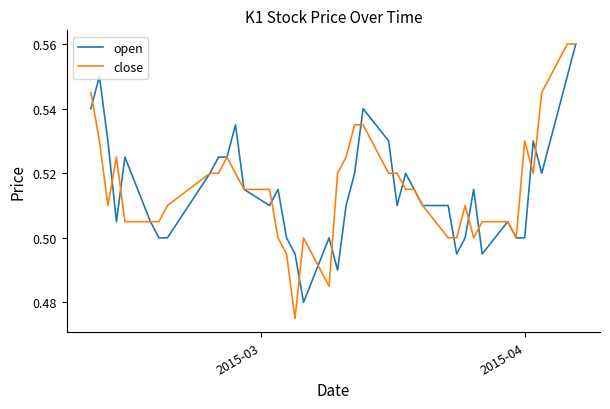

Which series has the largest range (max minus min)?

close